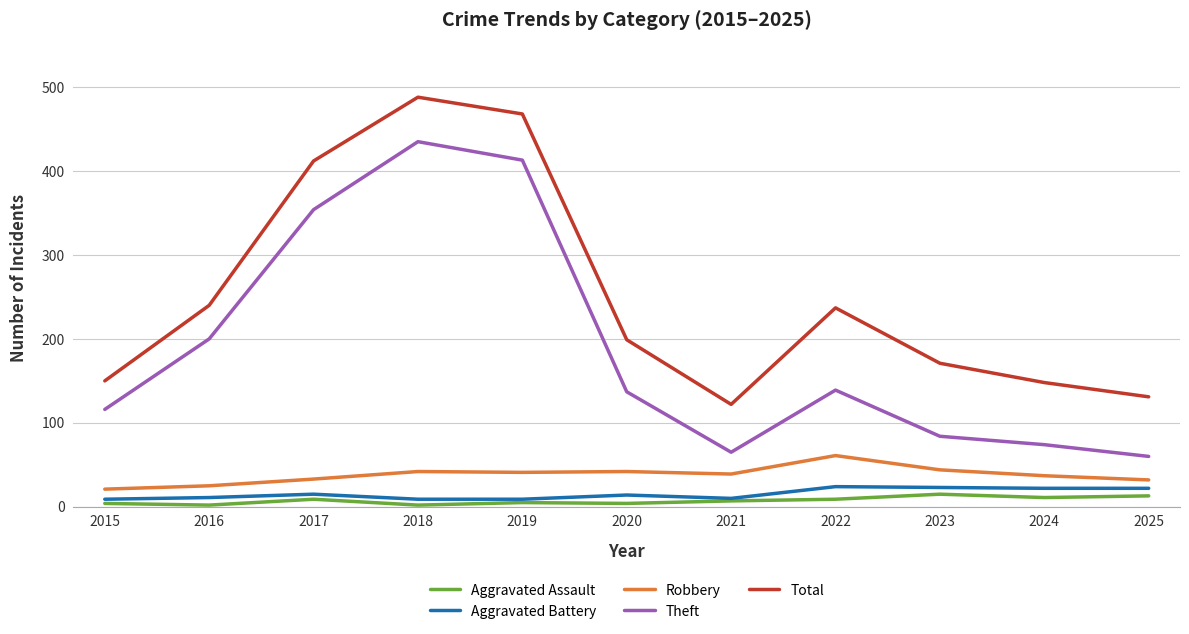

What is the lowest value of the Robbery series?

21